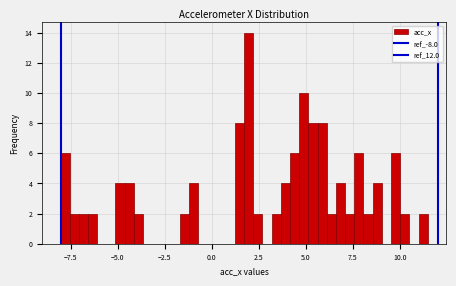

Around what value on the x-axis is the tallest bar? Give the approximate position of its centre, as read against the axis.

2.0